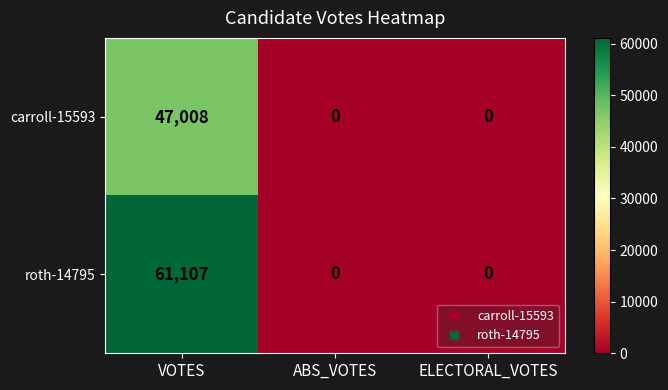

Which series has the widest spread of values?

roth-14795